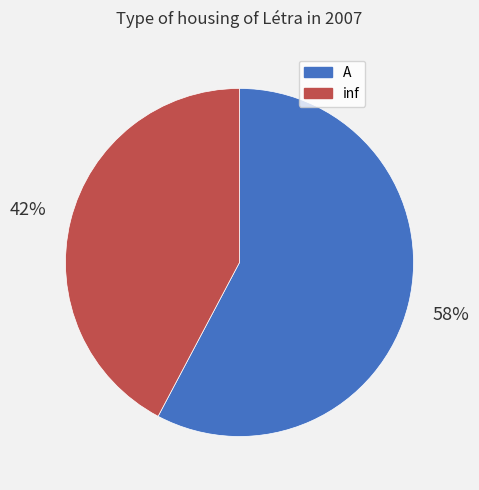

What is the largest slice in the pie chart?

A